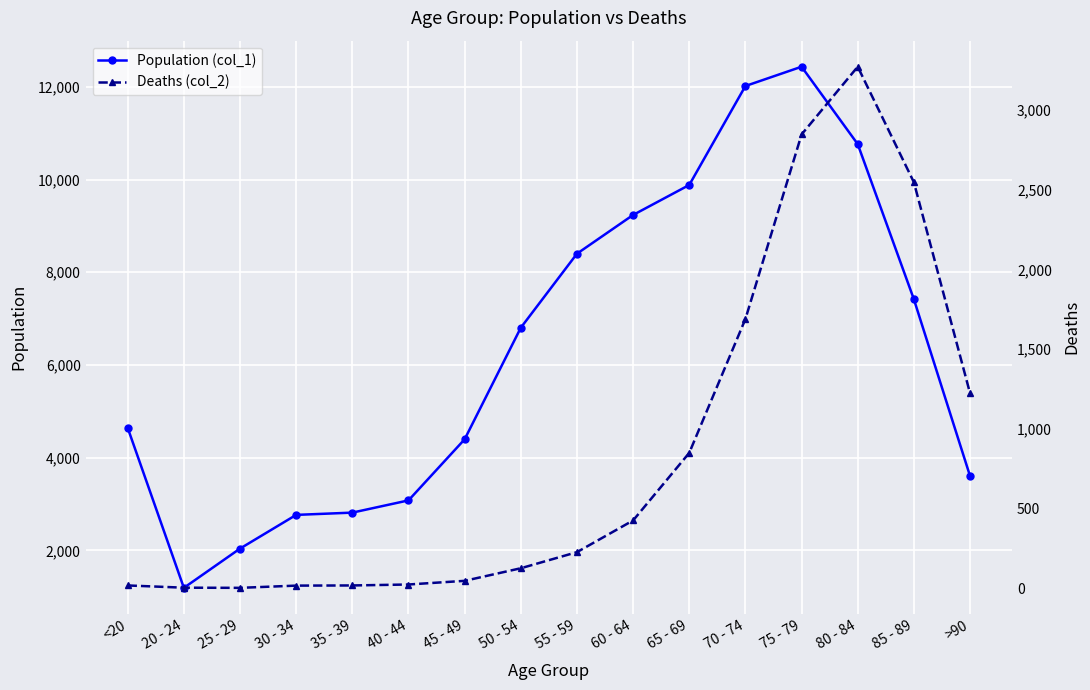

Between 35 - 39 and 20 - 24, which is larger?

35 - 39